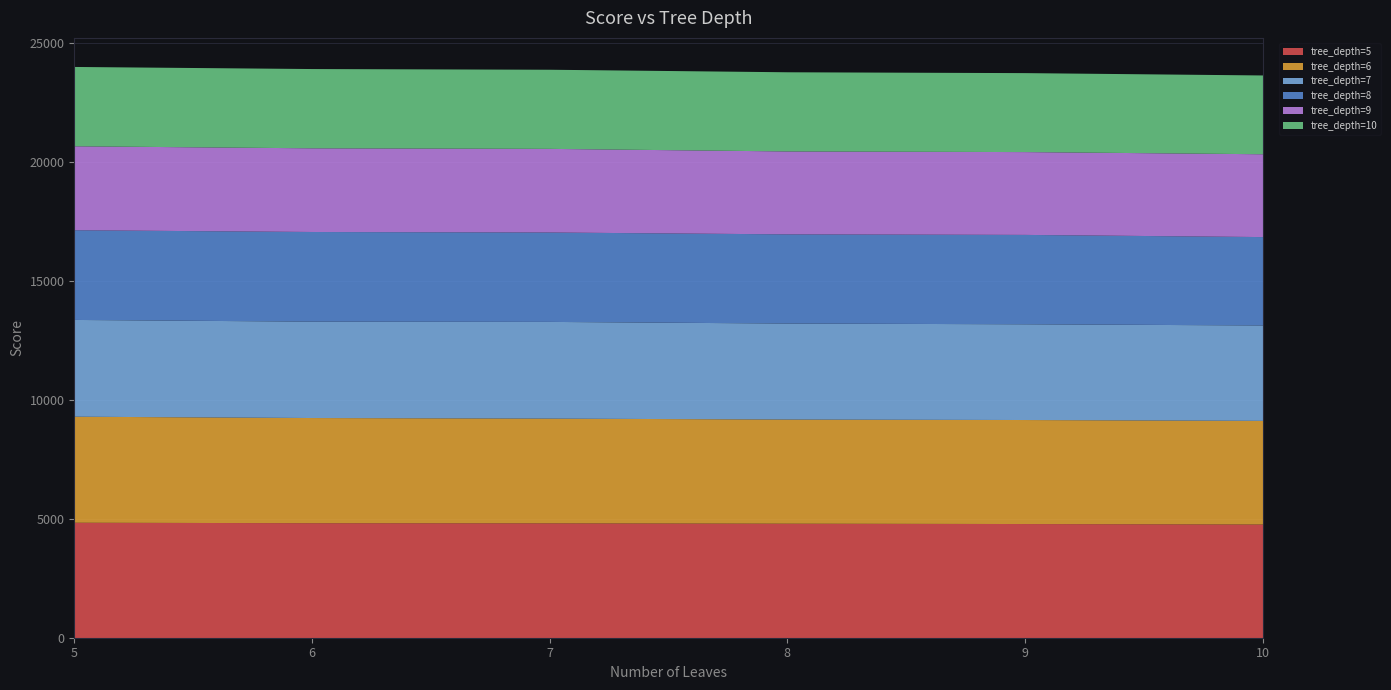

Which has a higher value, 5 or 9?

5